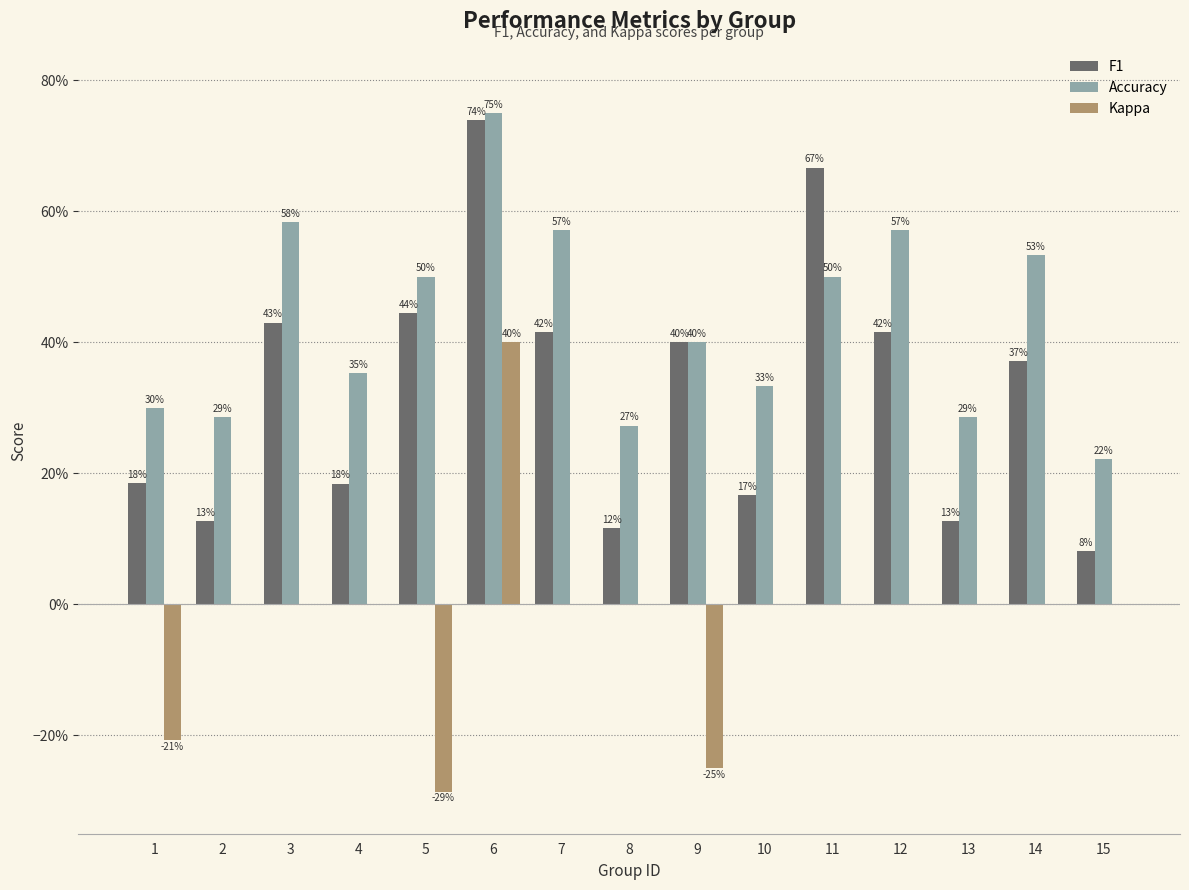

What is the difference between the second highest and second lowest values in the F1 series?

0.5